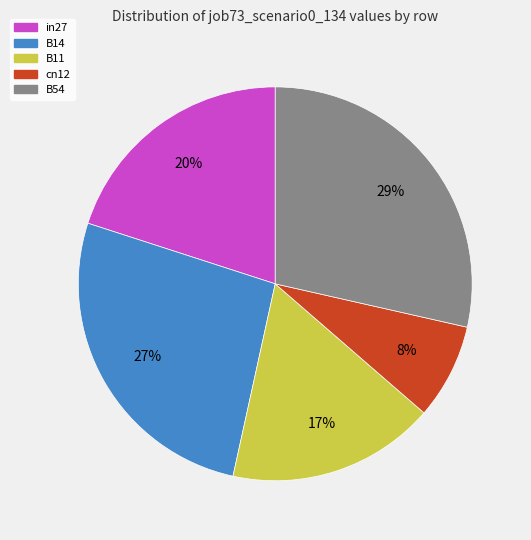

To the nearest percent, what is the difference between the largest and smallest slice percentages?

21%